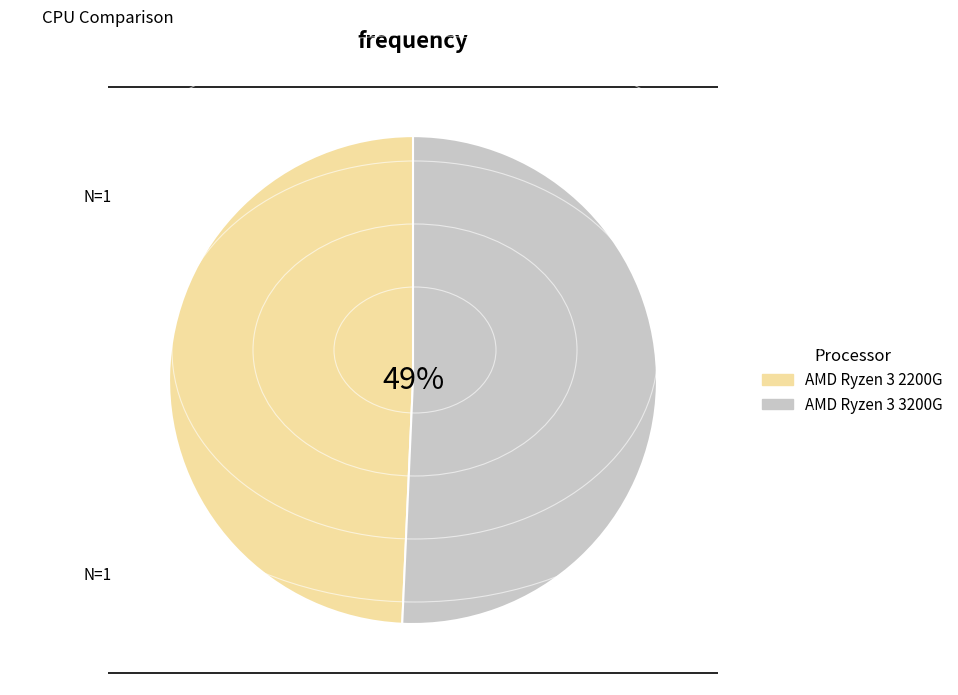

What percentage is the AMD Ryzen 3 2200G slice, to the nearest percent?

49%